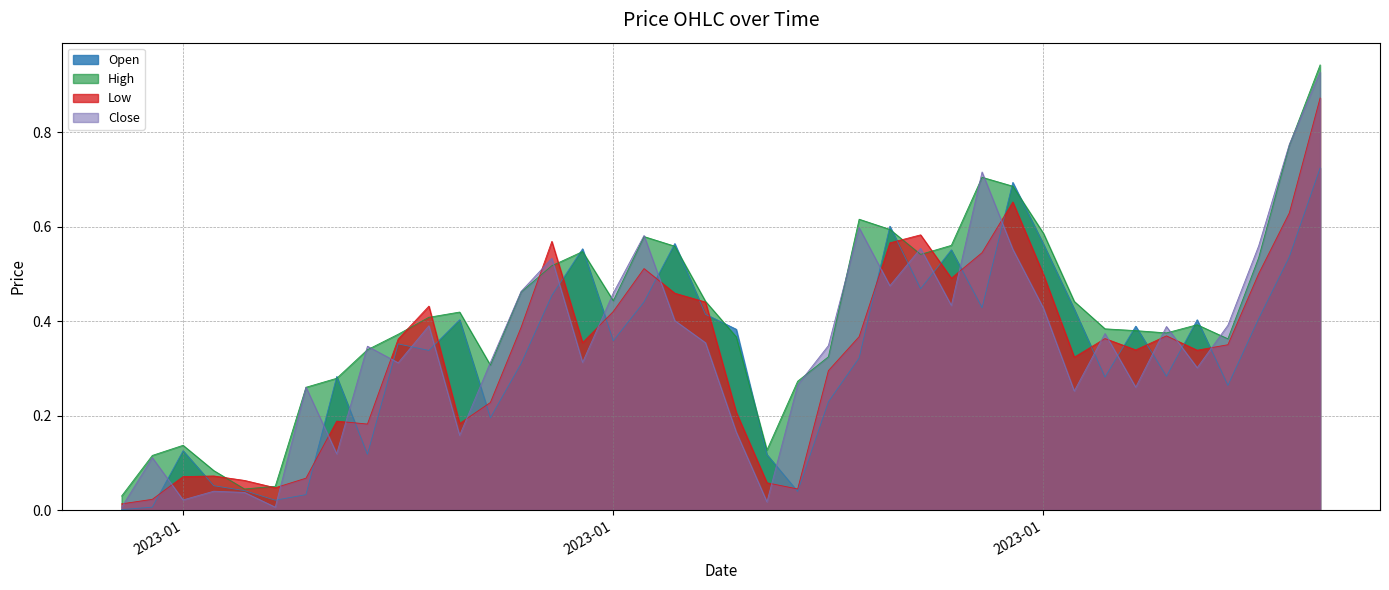

Rank the series at 2023-01-25 from highest to lowest value.

High, Close, Low, Open